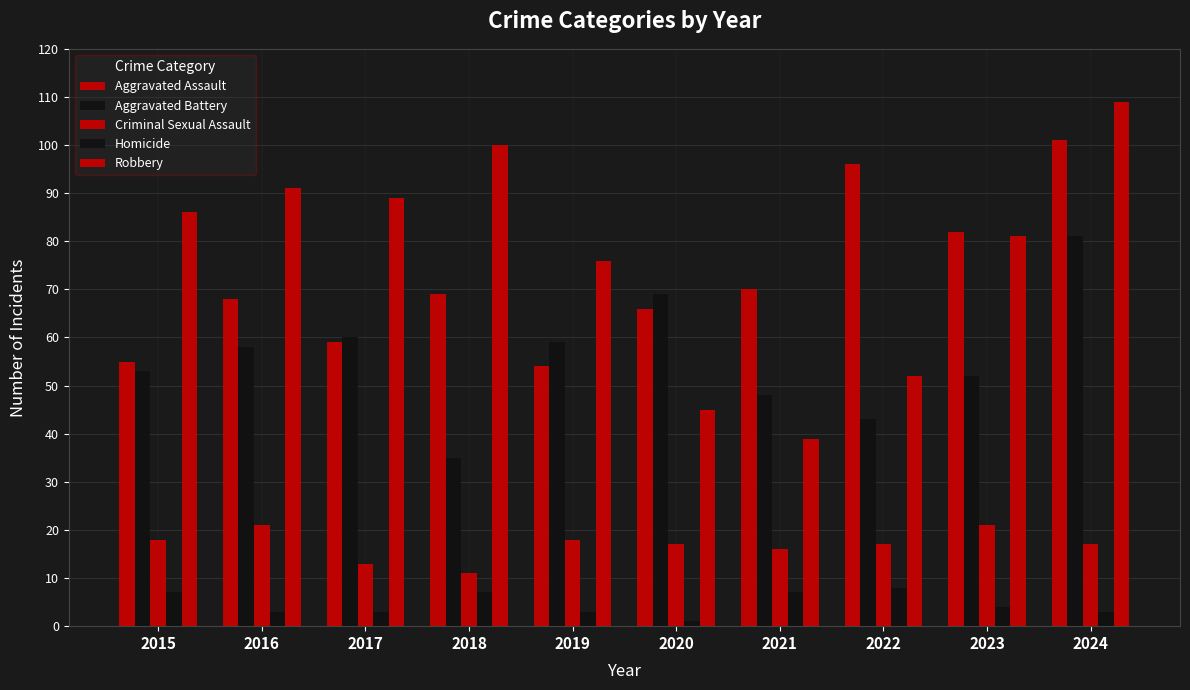

How many bars are there in each group?

5